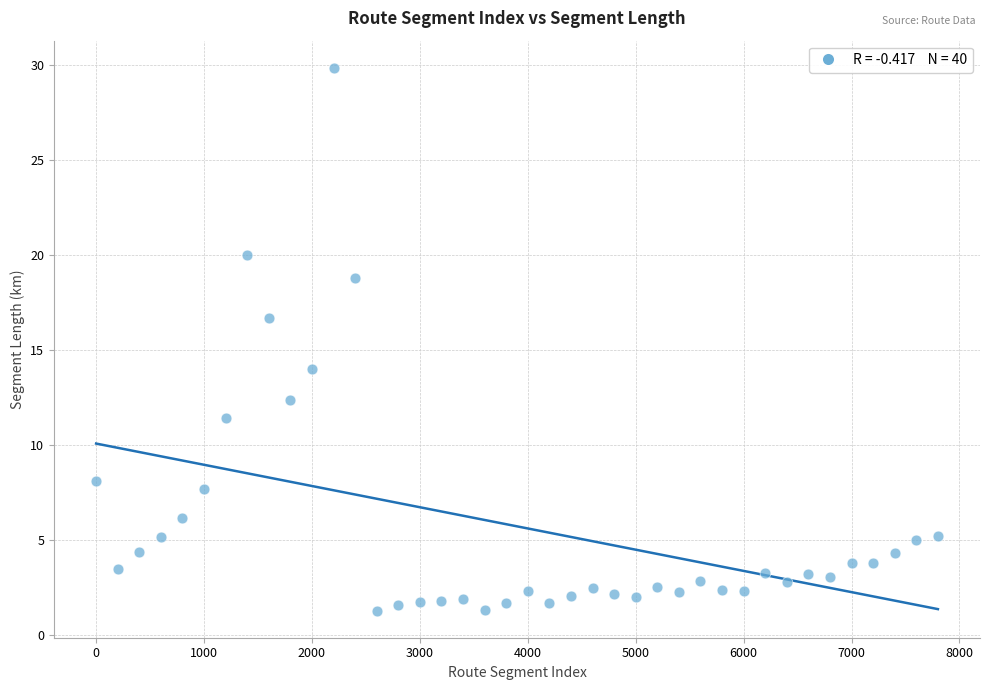

What is the range of X values (max minus min)?

7800.0